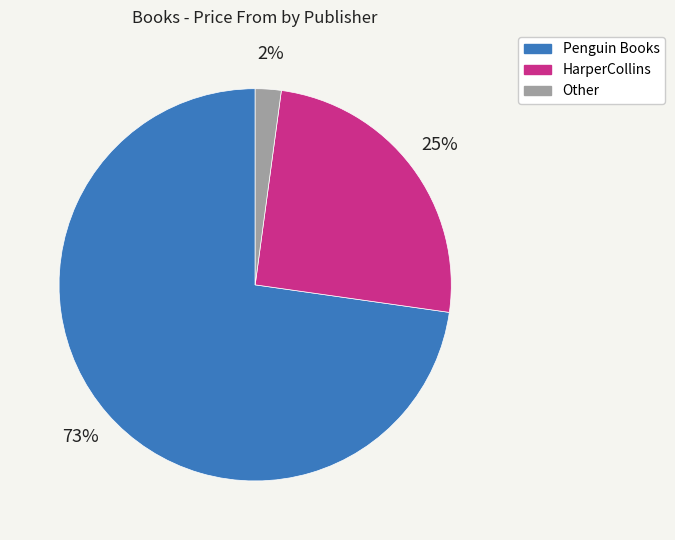

To the nearest percent, what is the average slice percentage?

33%